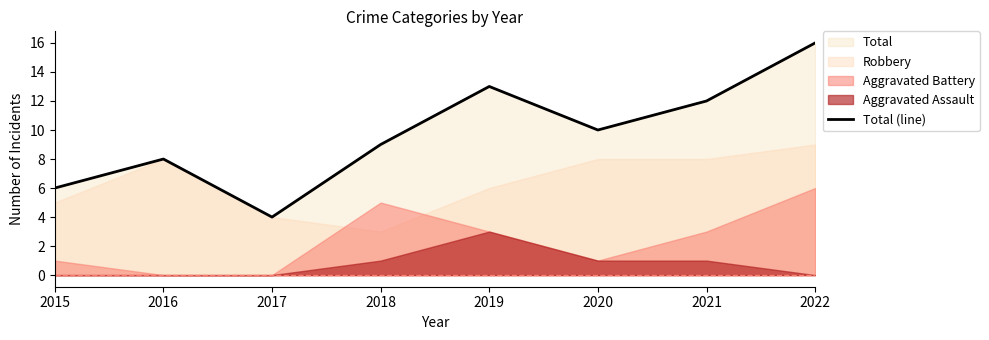

Where does the data first go above 10?

2019